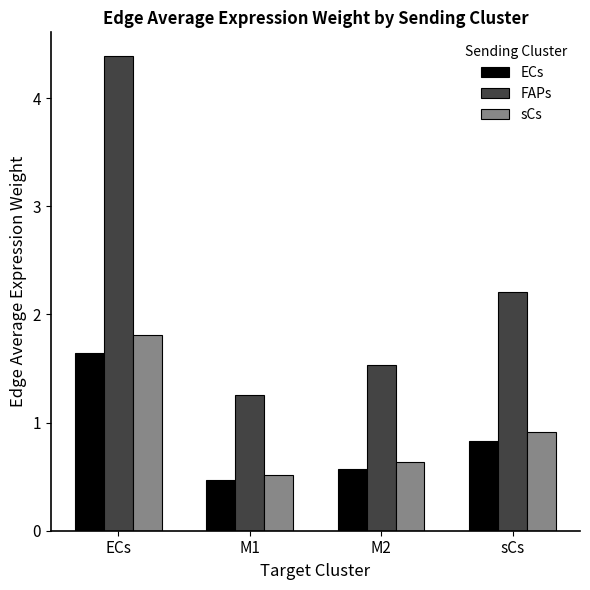

Reading left to right, transcribe all the data shown in this chart.

ECs: 1.6	0.5	0.6	0.8
FAPs: 4.4	1.3	1.5	2.2
sCs: 1.8	0.5	0.6	0.9